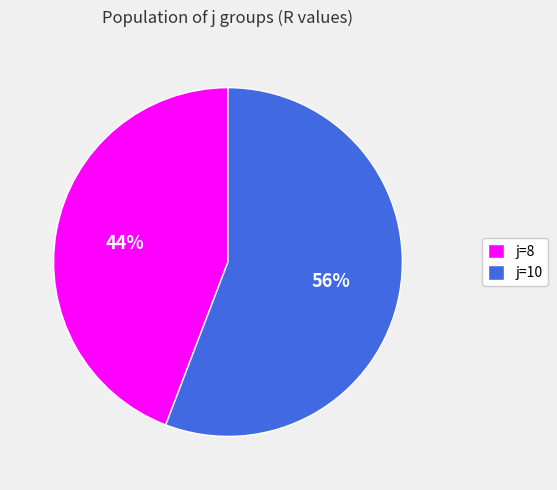

To the nearest percent, what is the difference between the j=8 and j=10 slice percentages?

12%